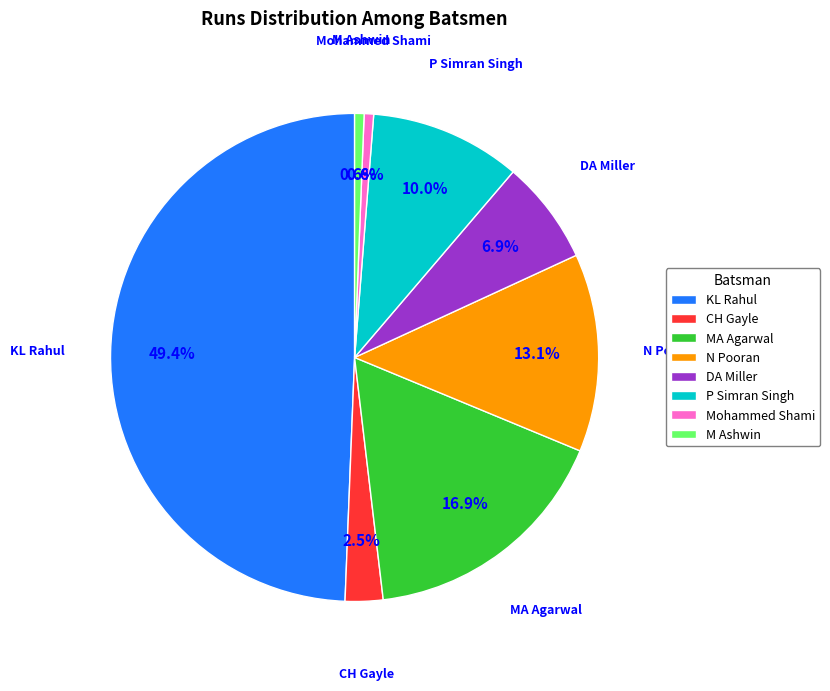

Do DA Miller and N Pooran together represent more than half of the pie?

No